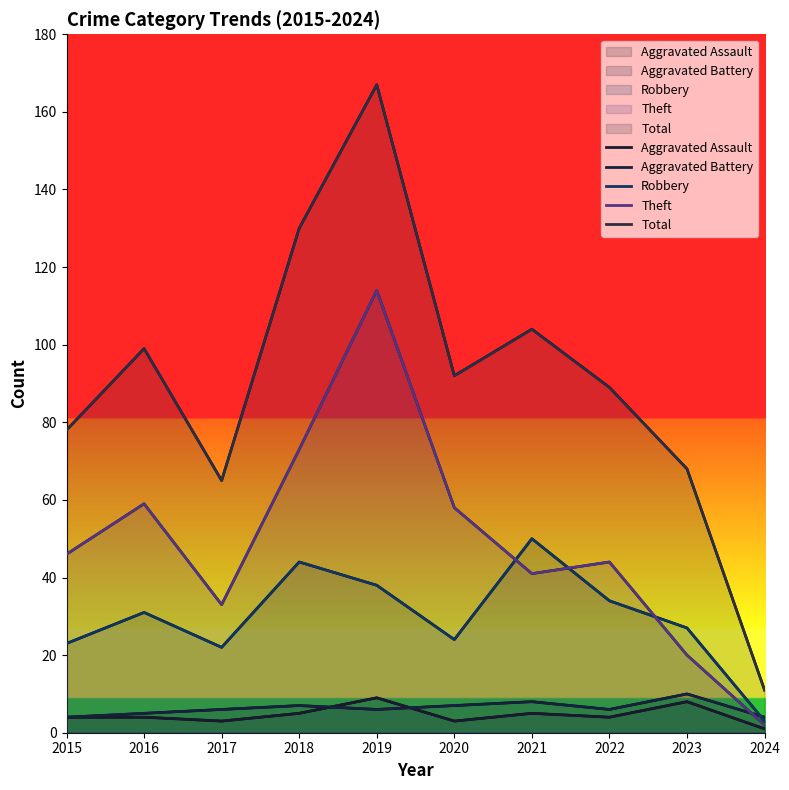

What is the greatest value displayed?

167